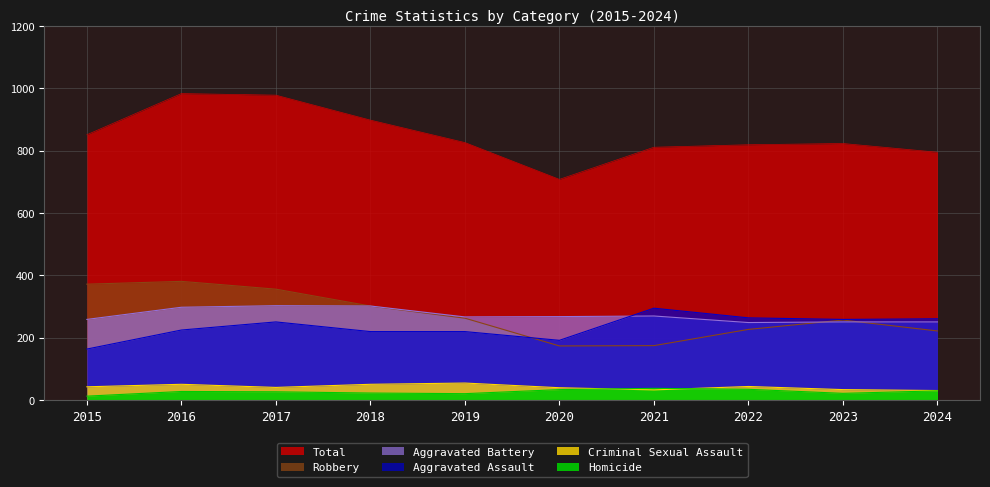

What is the difference between the second highest and second lowest values in the Total series?

183